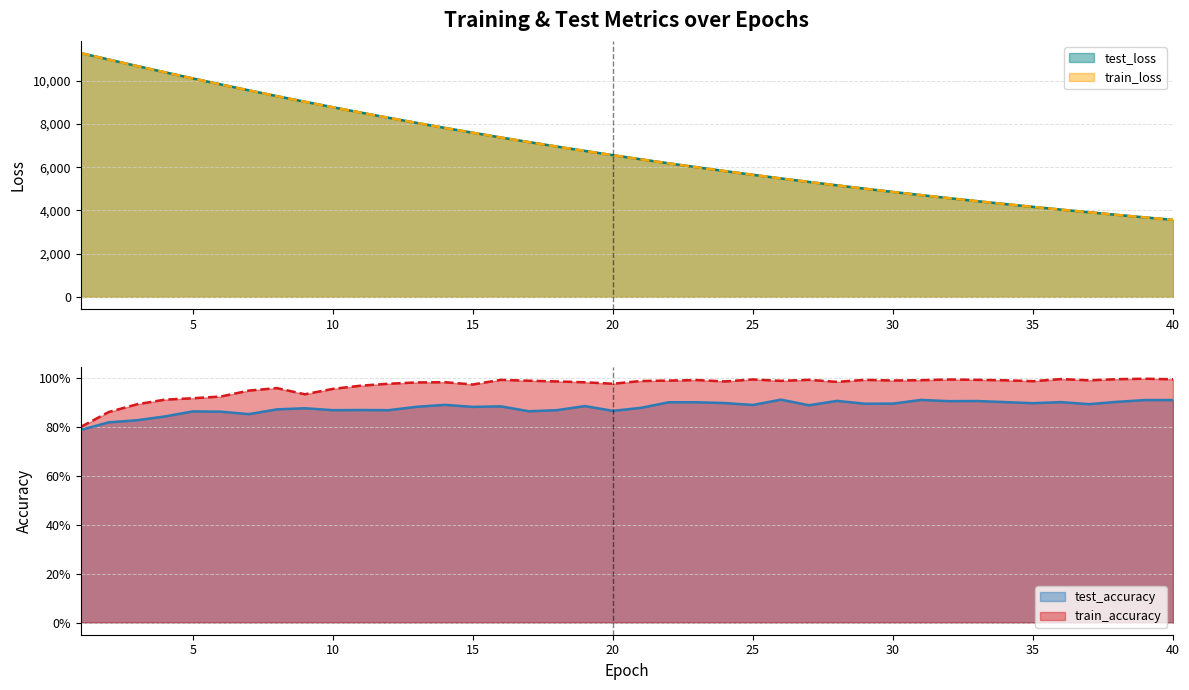

The value of test_loss at 5 is 15973.3. True or false?

False